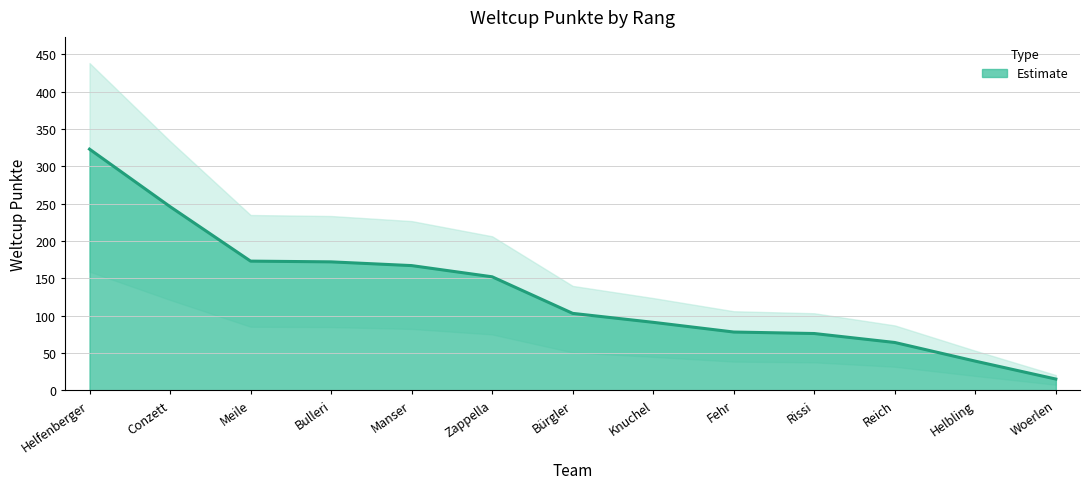

What is the change in value from Manser to Helbling?

-128